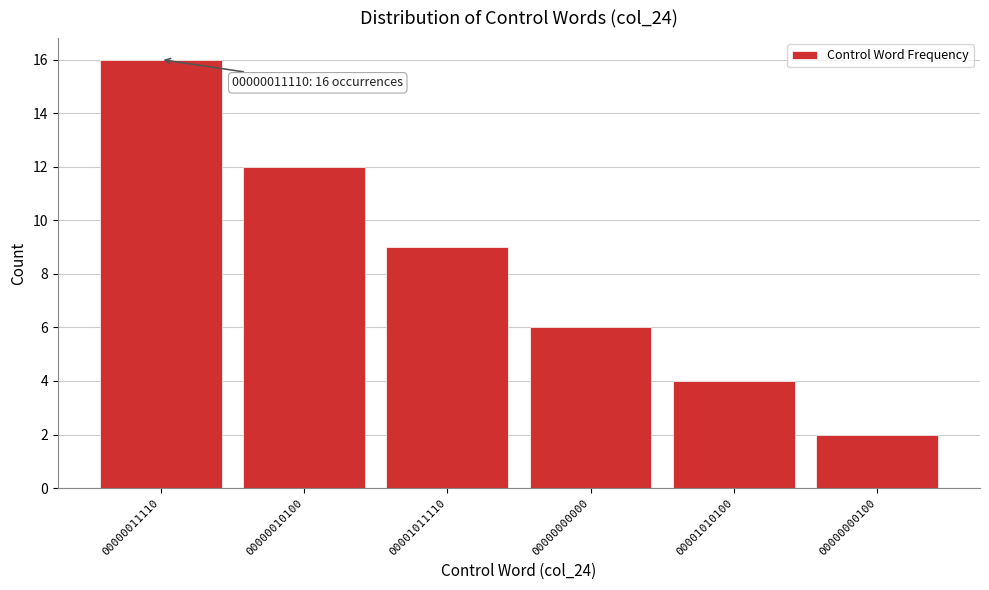

Reading left to right, what are all the values shown in this chart?

16	12	9	6	4	2